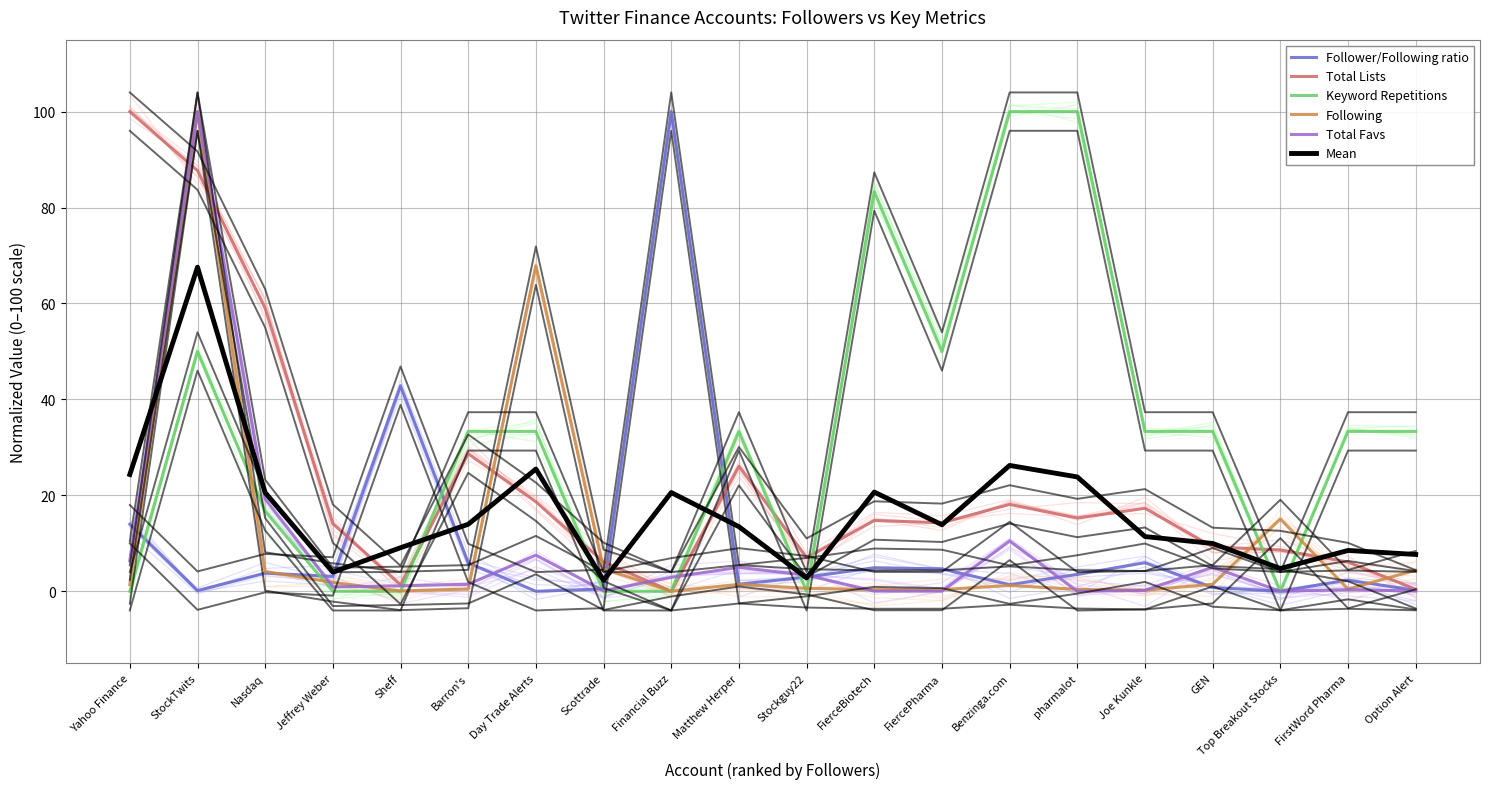

Reading left to right, transcribe all the data shown in this chart.

Follower/Following ratio: 14.0	0.1	3.8	3.1	42.9	5.9	0.0	0.5	100.0	1.5	3.0	4.9	4.7	1.4	3.5	6.0	0.8	0.0	2.3	0.2
Total Lists: 100.0	87.7	59.0	14.1	1.3	28.7	18.7	6.1	0.0	26.1	7.0	14.8	14.3	18.1	15.3	17.3	9.3	8.6	6.1	0.4
Keyword Repetitions: 0.0	50.0	16.7	0.0	0.0	33.3	33.3	0.0	0.0	33.3	0.0	83.3	50.0	100.0	100.0	33.3	33.3	0.0	33.3	33.3
Following: 1.4	100.0	4.1	1.8	0.1	0.5	67.9	4.7	0.0	1.5	0.6	0.4	0.4	1.2	0.4	0.2	1.5	15.1	0.5	4.4
Total Favs: 6.4	100.0	19.2	0.9	1.1	1.5	7.5	0.1	2.9	5.0	3.4	0.0	0.0	10.5	0.0	0.2	5.0	0.0	0.4	0.0
Mean: 24.4	67.6	20.6	4.0	9.1	14.0	25.5	2.3	20.6	13.5	2.8	20.7	13.9	26.2	23.8	11.4	10.0	4.7	8.5	7.7